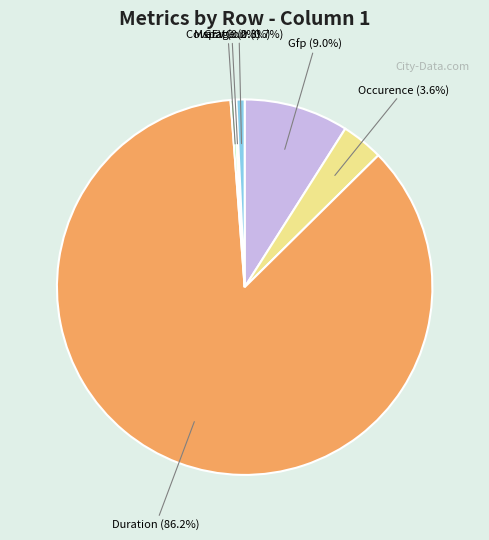

What percentage is the MspatCorr slice, to the nearest percent?

1%